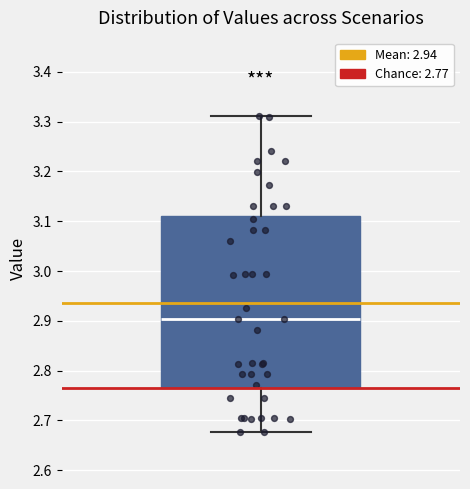

Where is the upper edge of the box on the y-axis? The values are not printed on the chart, so give them approximately, as read against the axis.

3.11